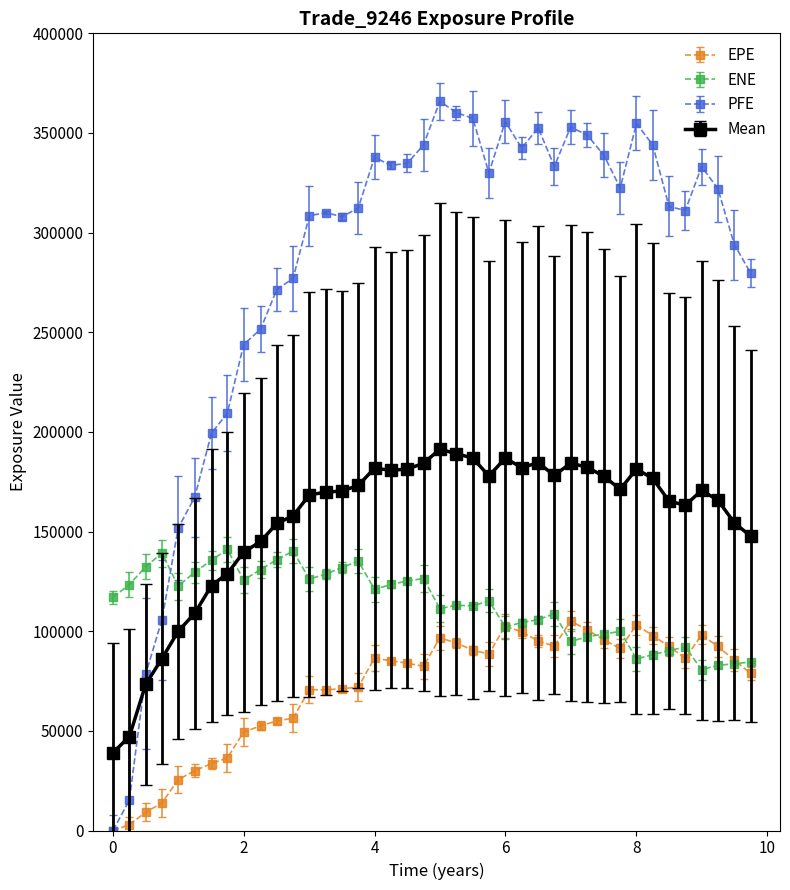

What is the maximum value shown in the chart?

365915.0